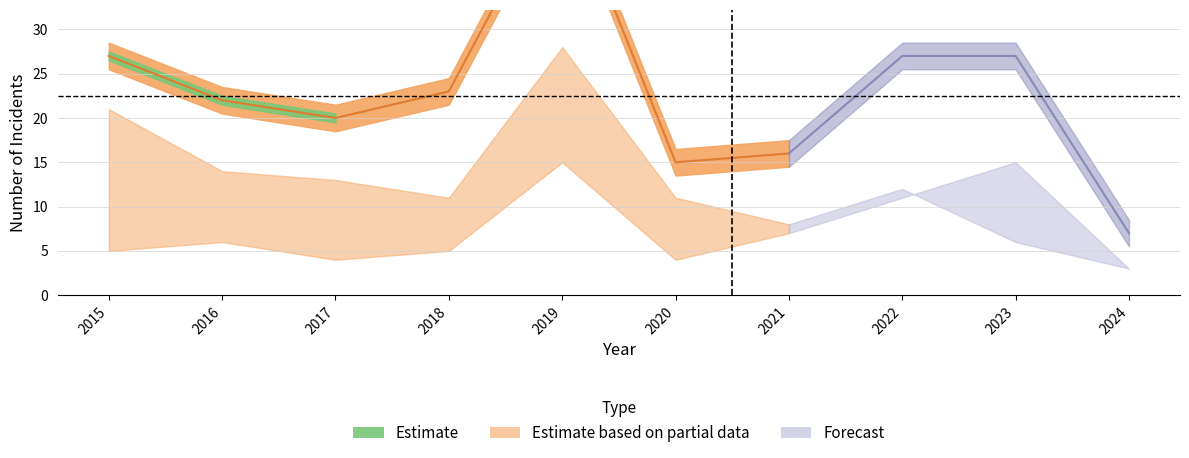

What is the value of the Total point at the 10th from the left?

7